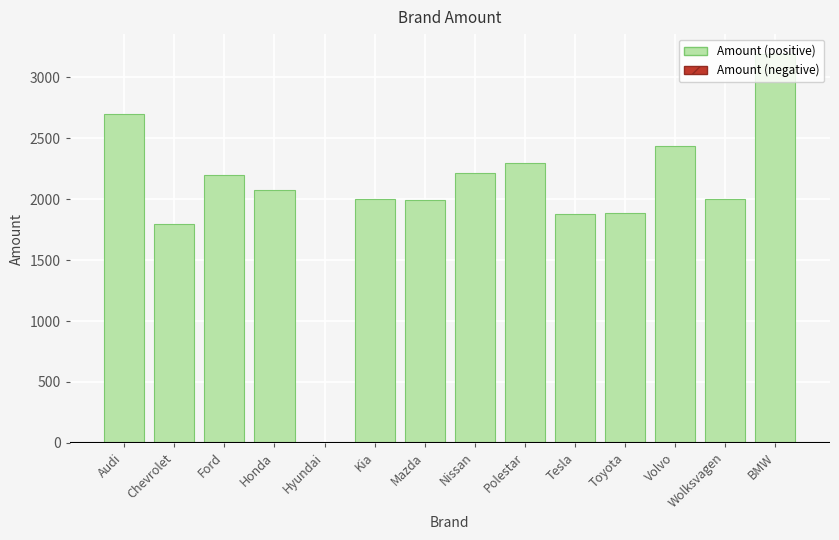

The value at Wolksvagen is 2000. True or false?

True